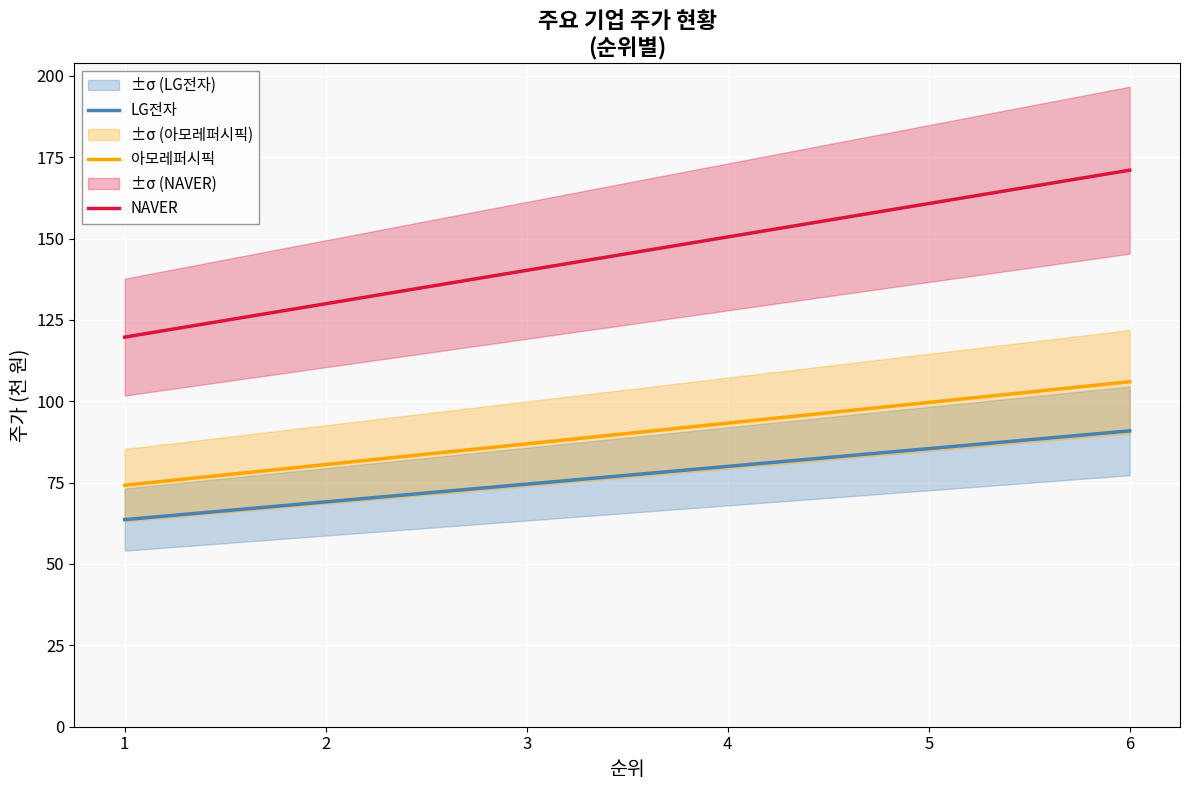

What is the value of the LG전자 point at the 1st from the left?

63.6